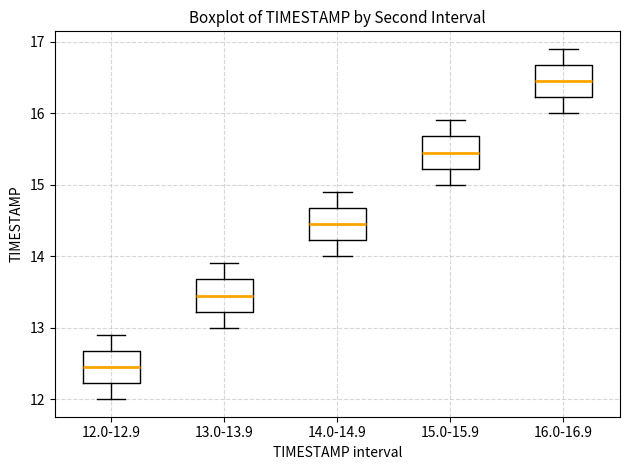

Reading left to right, read every box against the y-axis: the position of its median line, the range the box covers, and the ends of its whiskers. The values are not printed on the chart, so give them approximately, as read against the axis.

12.0-12.9: median 12.5, box 12.2 to 12.7, whiskers 12.0 to 12.9
13.0-13.9: median 13.5, box 13.2 to 13.7, whiskers 13.0 to 13.9
14.0-14.9: median 14.5, box 14.2 to 14.7, whiskers 14.0 to 14.9
15.0-15.9: median 15.5, box 15.2 to 15.7, whiskers 15.0 to 15.9
16.0-16.9: median 16.5, box 16.2 to 16.7, whiskers 16.0 to 16.9